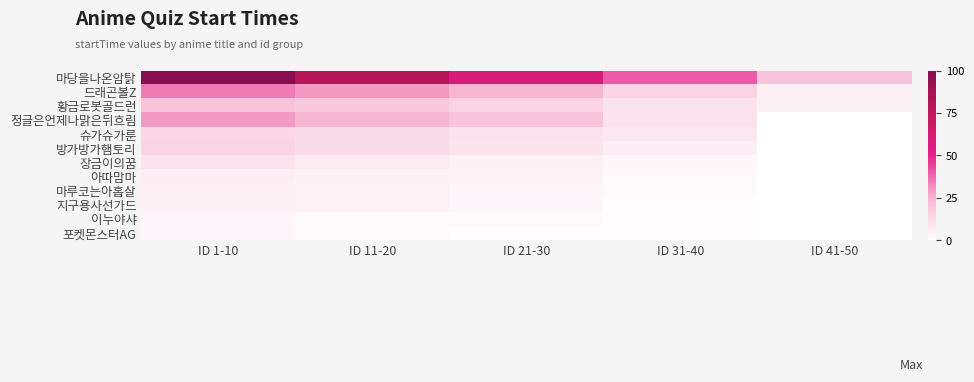

What is the total value across all series at ID 21-30?

157